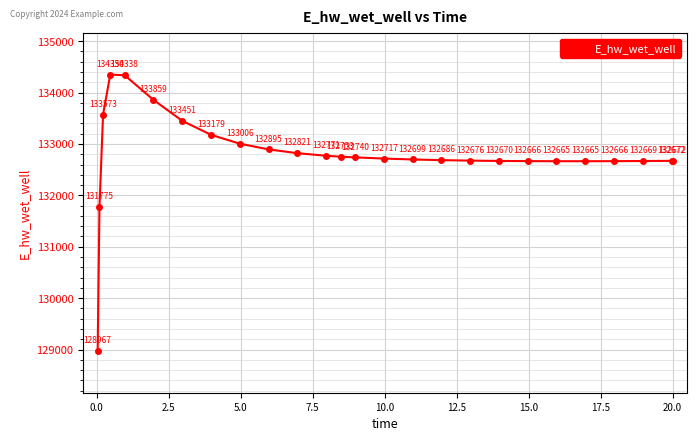

How many interior local peaks (higher than both neighbors) does the data have?

1